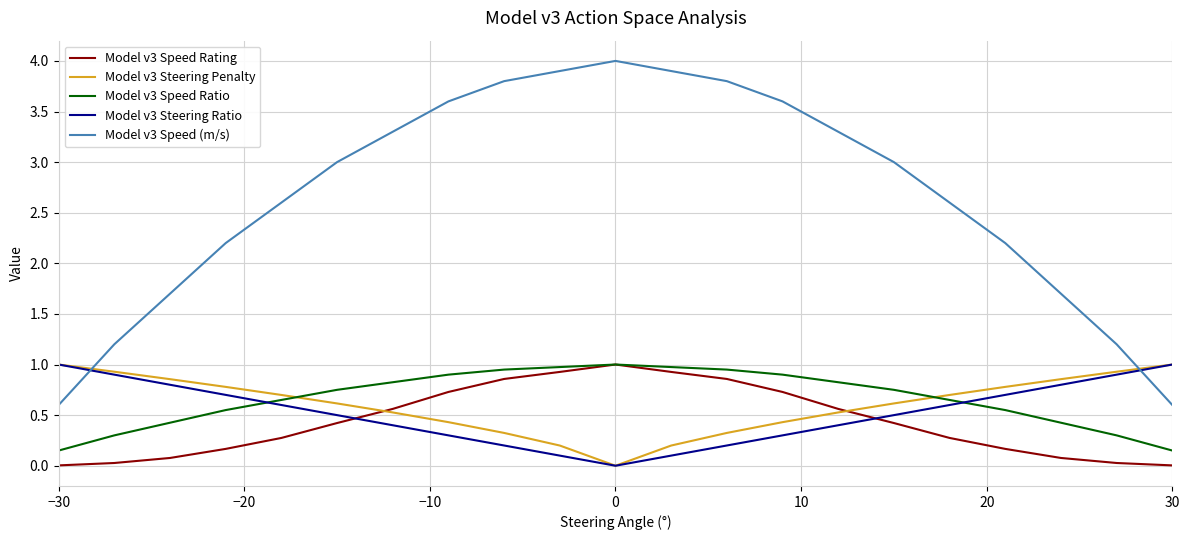

What is the maximum value shown in the chart?

4.0